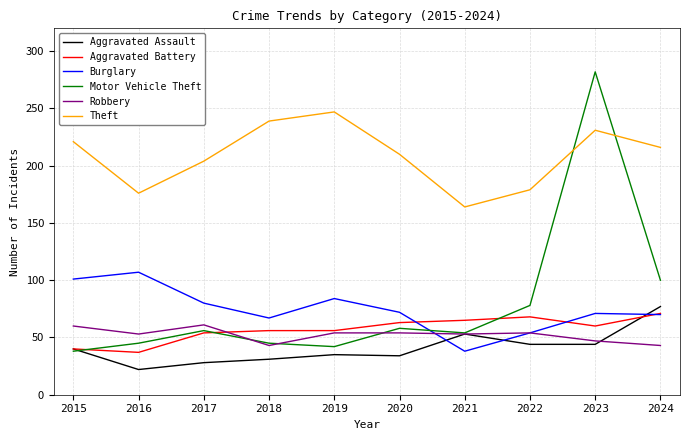

What is the total value across all series at 2015?

500